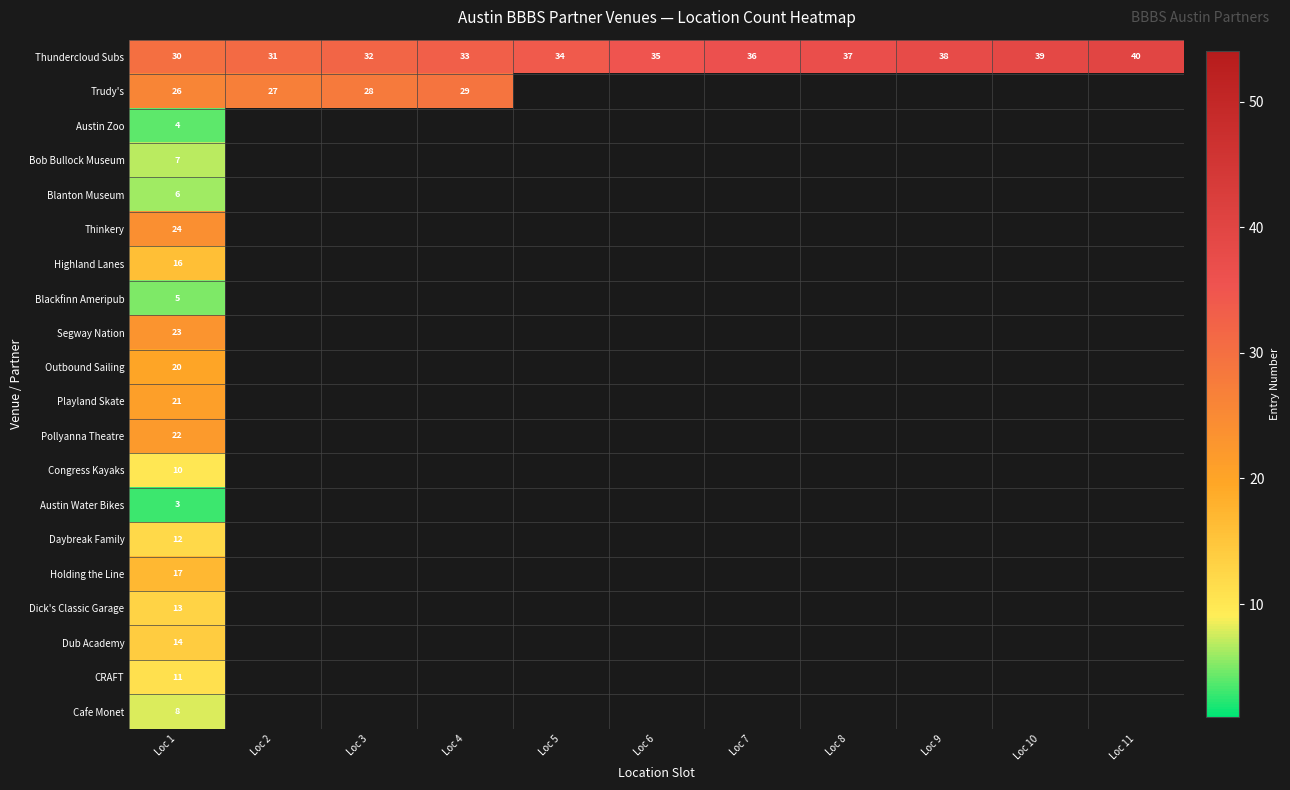

The Holding the Line series shows 28 at Loc 1. True or false?

False